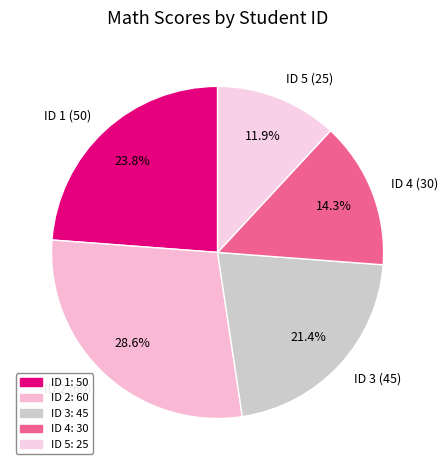

Rank the categories by value from highest to lowest.

ID 2 (60), ID 1 (50), ID 3 (45), ID 4 (30), ID 5 (25)